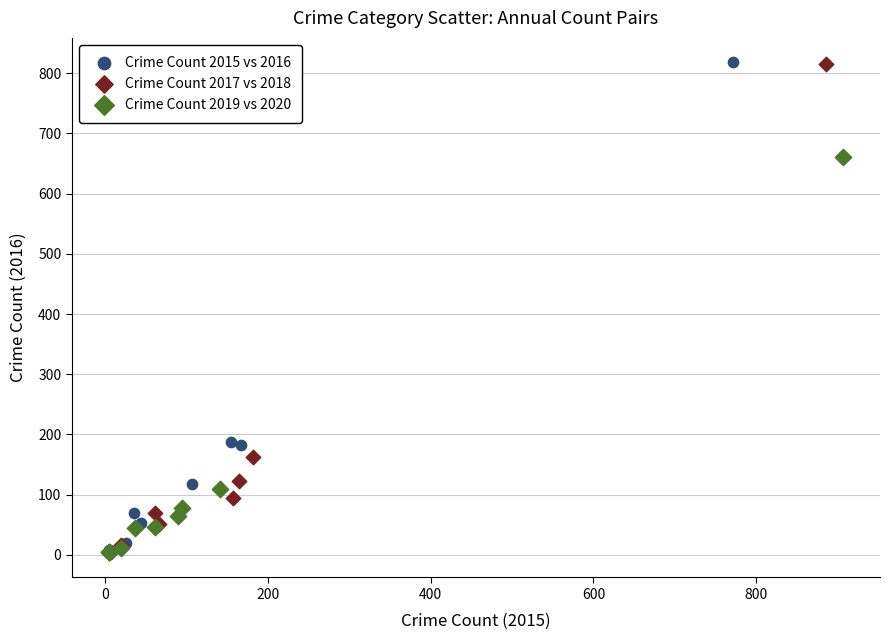

What are all the series names shown in the legend?

Crime Count 2015 vs 2016, Crime Count 2017 vs 2018, Crime Count 2019 vs 2020